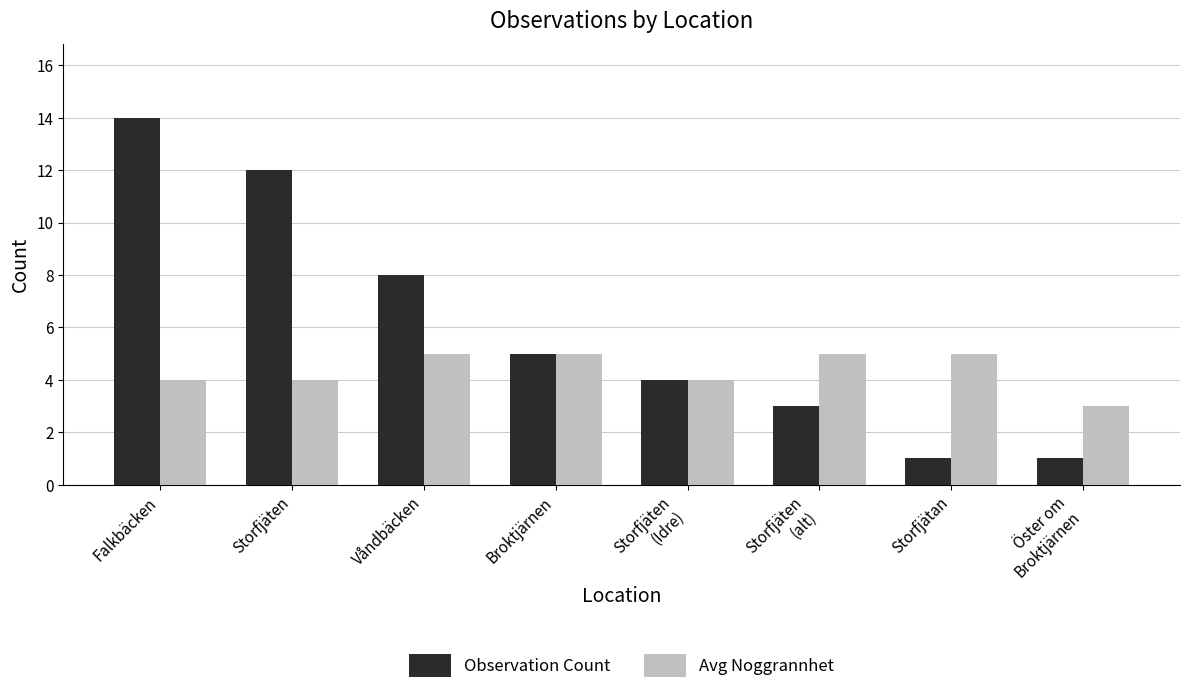

At which category is the sum across all series the highest?

Falkbäcken